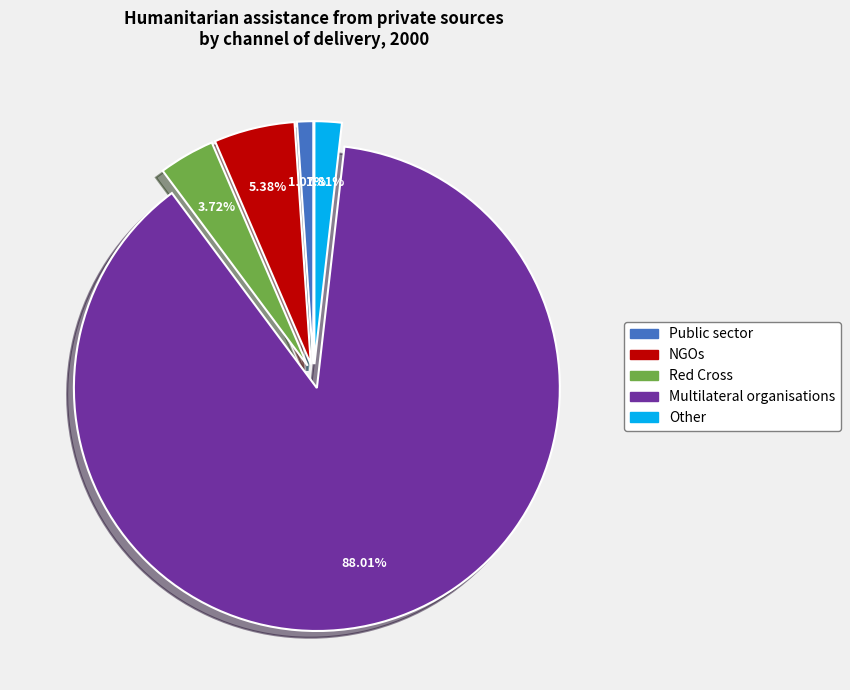

How much of the chart is everything except Multilateral organisations?

12.0%